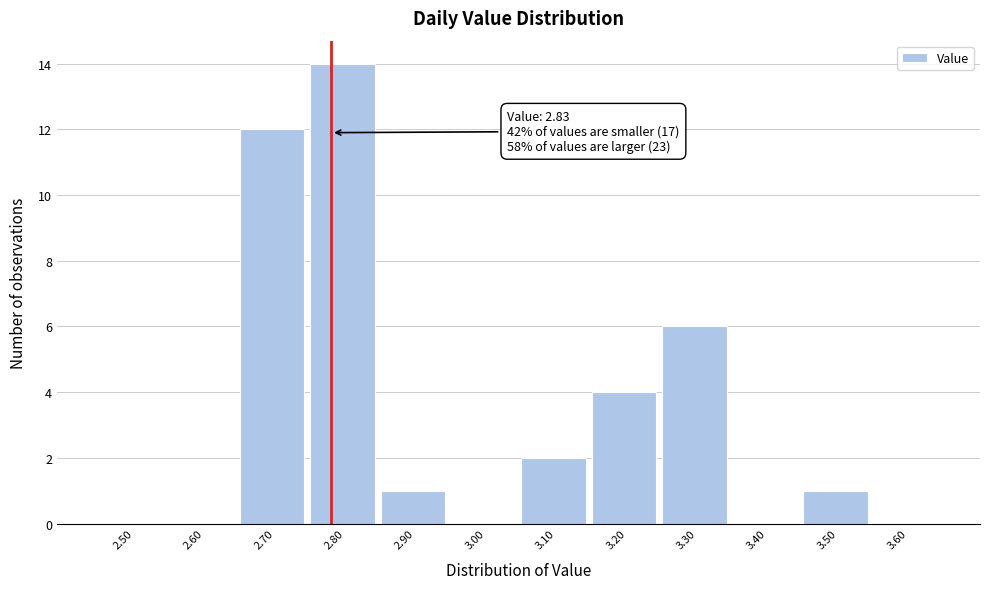

Reading left to right, what are all the values shown in this chart?

2.50=0	2.60=0	2.70=12	2.80=14	2.90=1	3.00=0	3.10=2	3.20=4	3.30=6	3.40=0	3.50=1	3.60=0